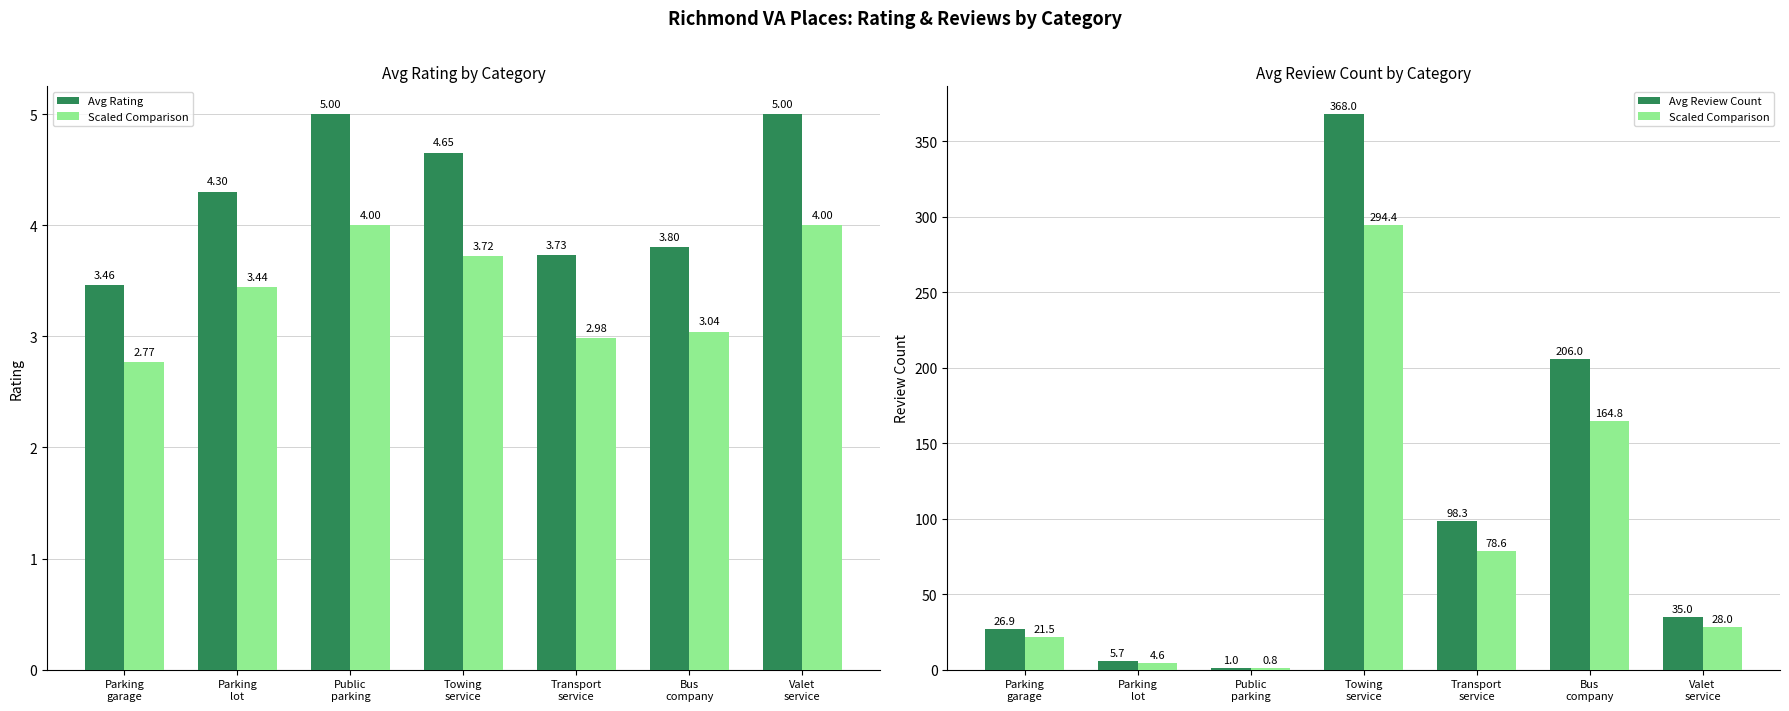

Are the bars grouped side by side (vs. stacked)?

Yes